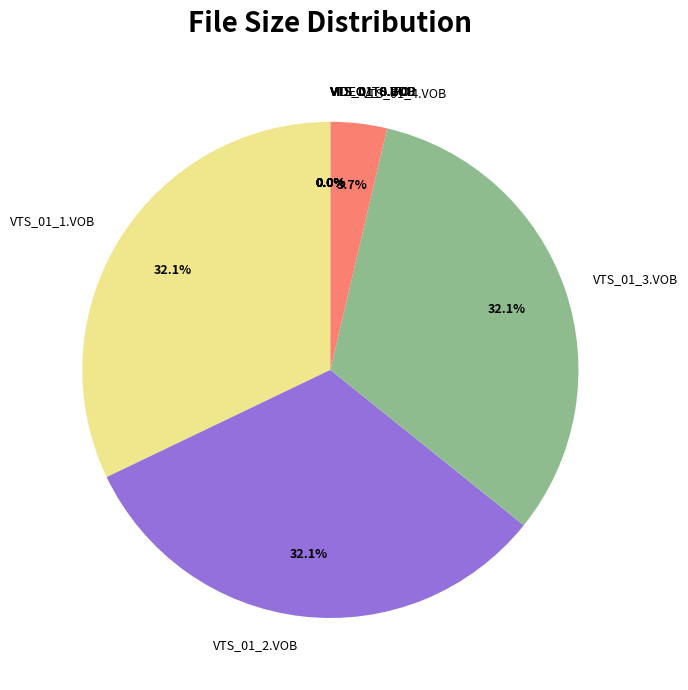

To the nearest percent, what portion does VTS_01_2.VOB represent?

32%